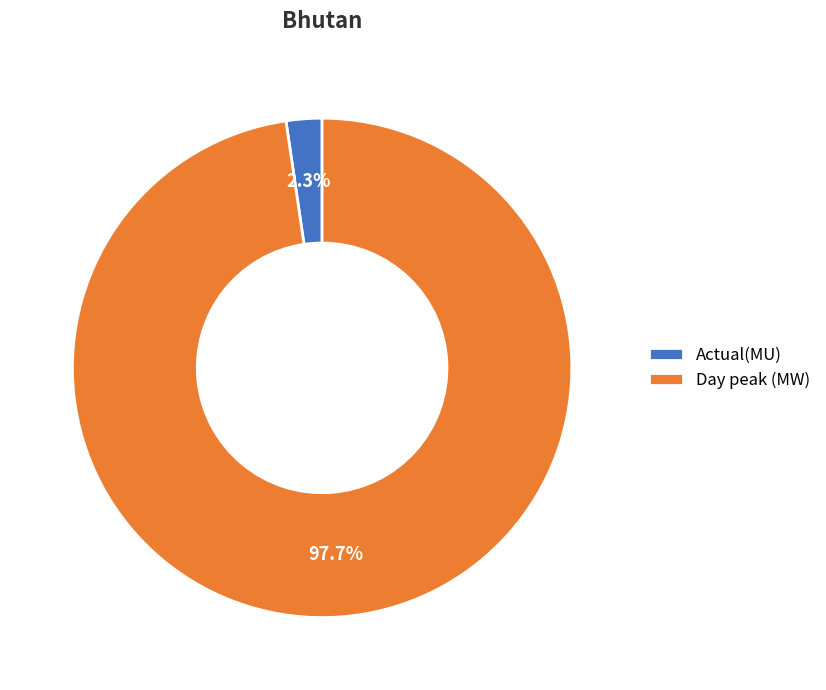

To the nearest percent, what percentage of the pie is Actual(MU)?

2%